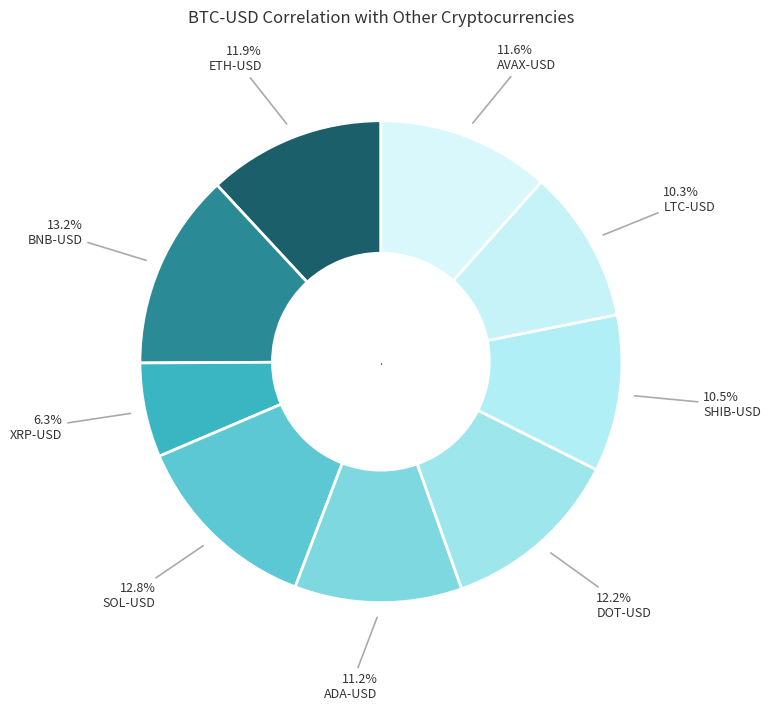

Count the number of slices in the pie.

9